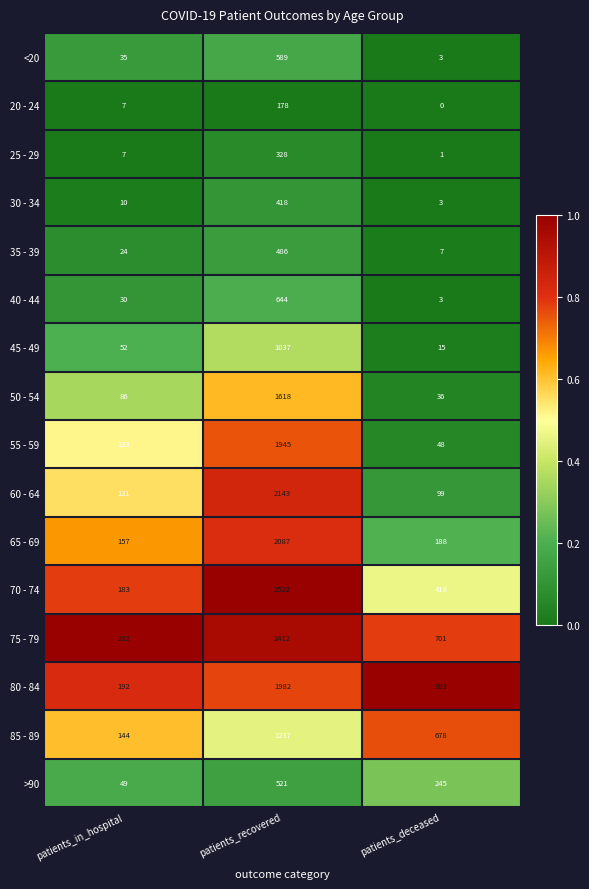

Which series has the largest range (max minus min)?

70 - 74